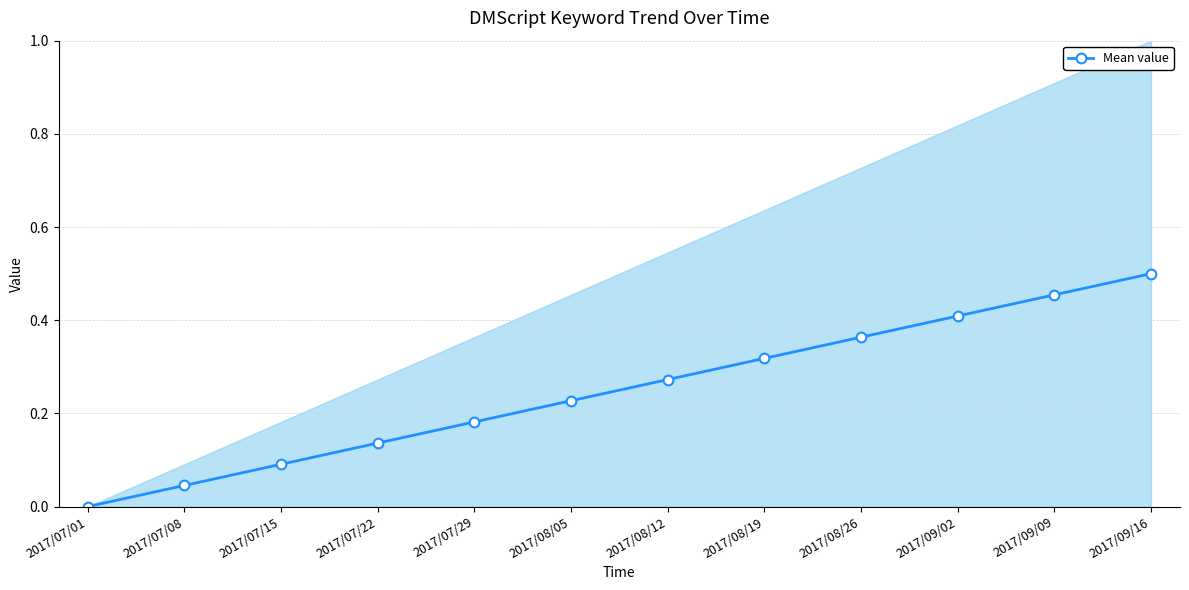

How many positive values are there?

11